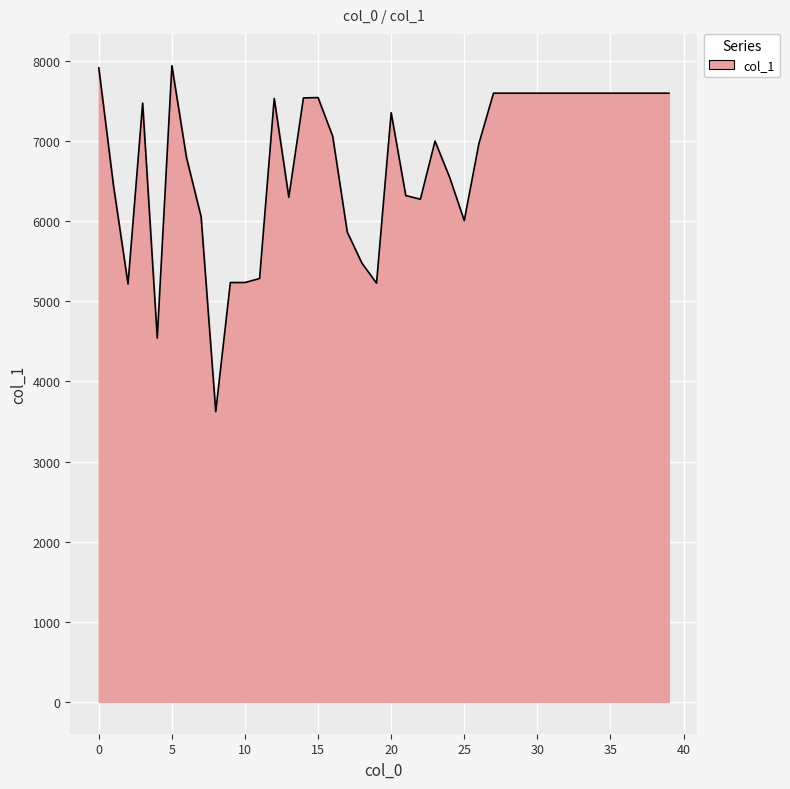

What is the greatest value displayed?

7940